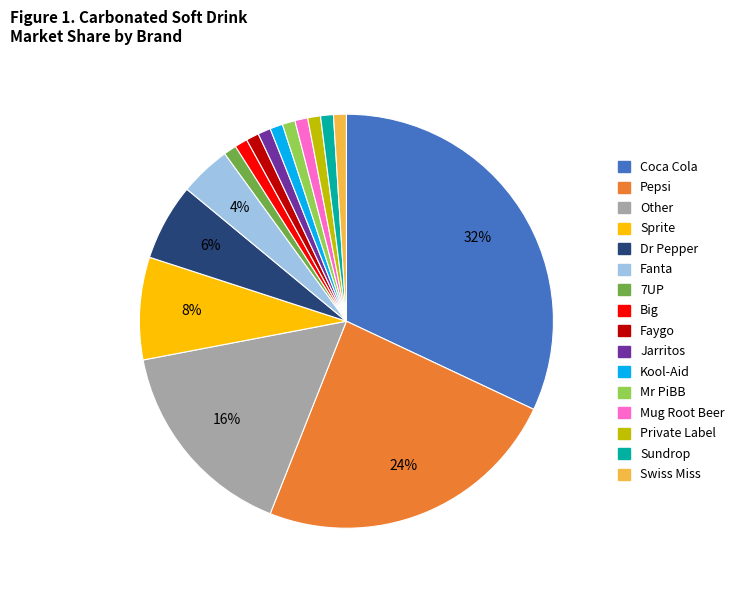

Do Swiss Miss and Fanta together represent more than half of the pie?

No